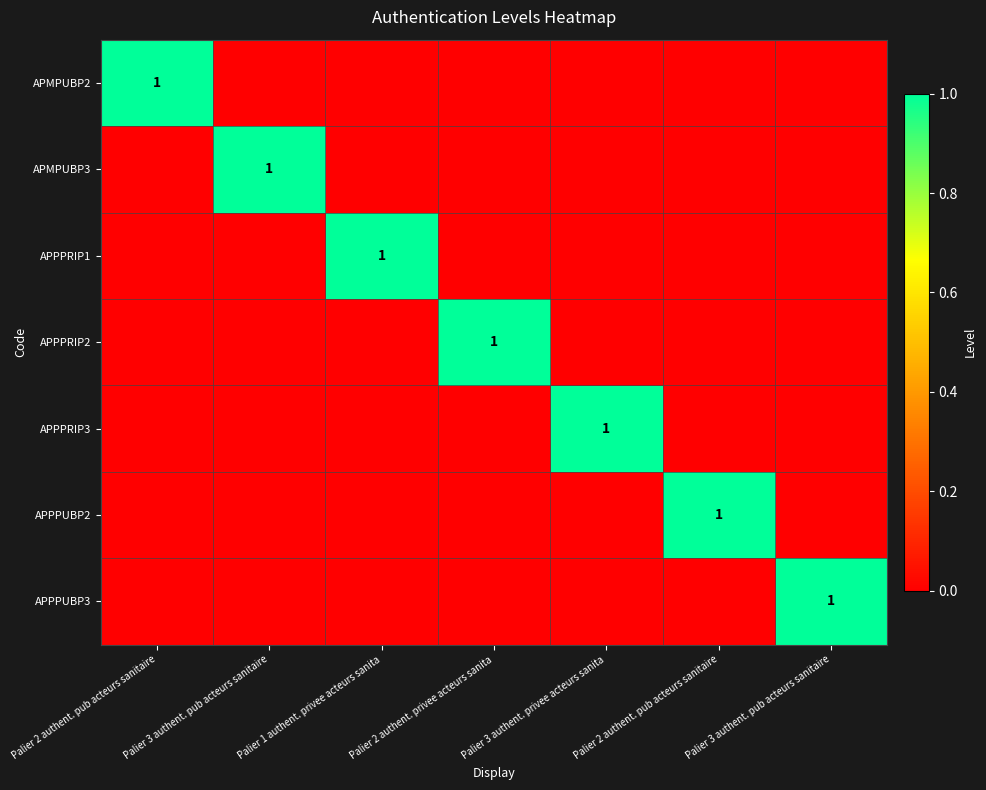

What is the highest value of the APPPRIP2 series?

1